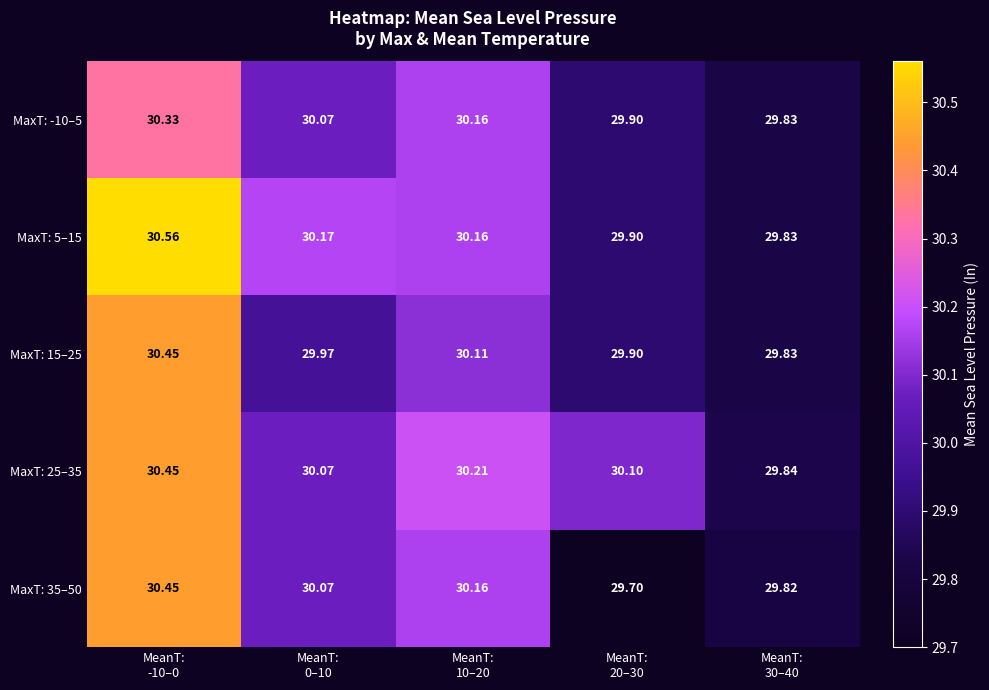

What is the difference between the highest and lowest values at MeanT:
20–30?

0.4